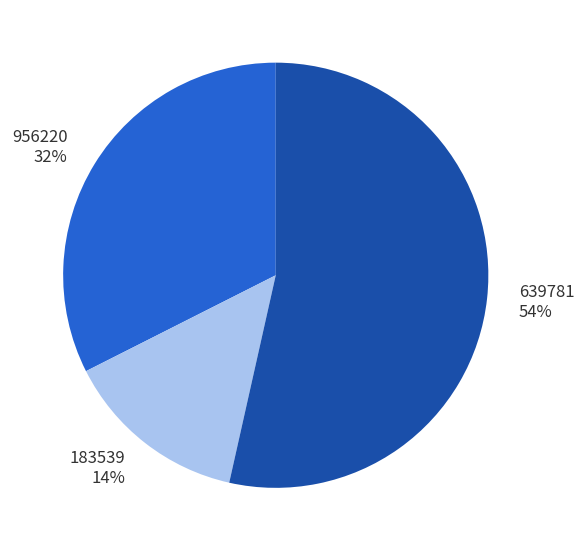

How many segments does this pie chart have?

3